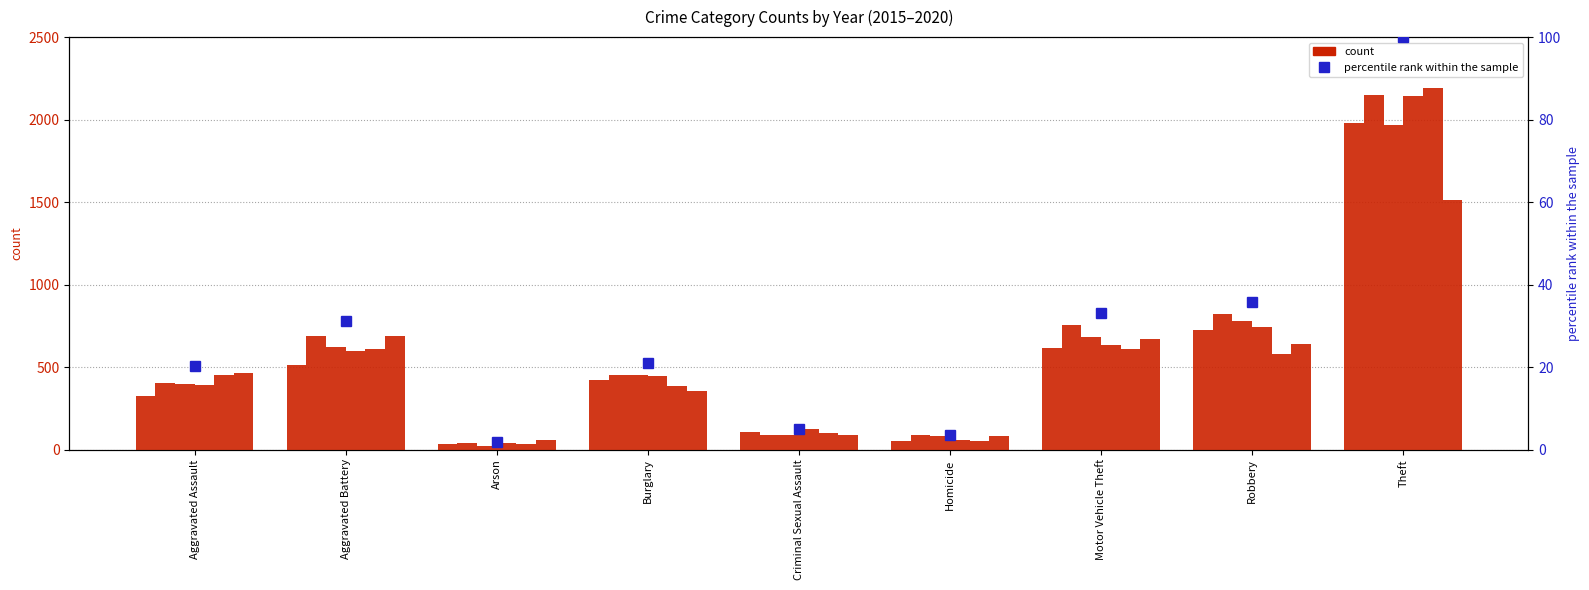

What is the maximum value shown in the chart?

100.0